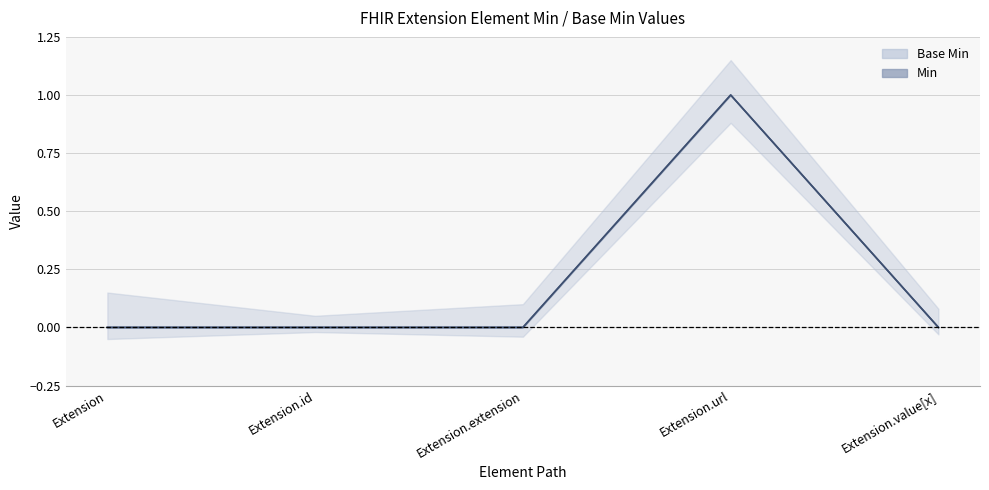

True or false: Base Min (line) and Min (line) cross at least once.

False